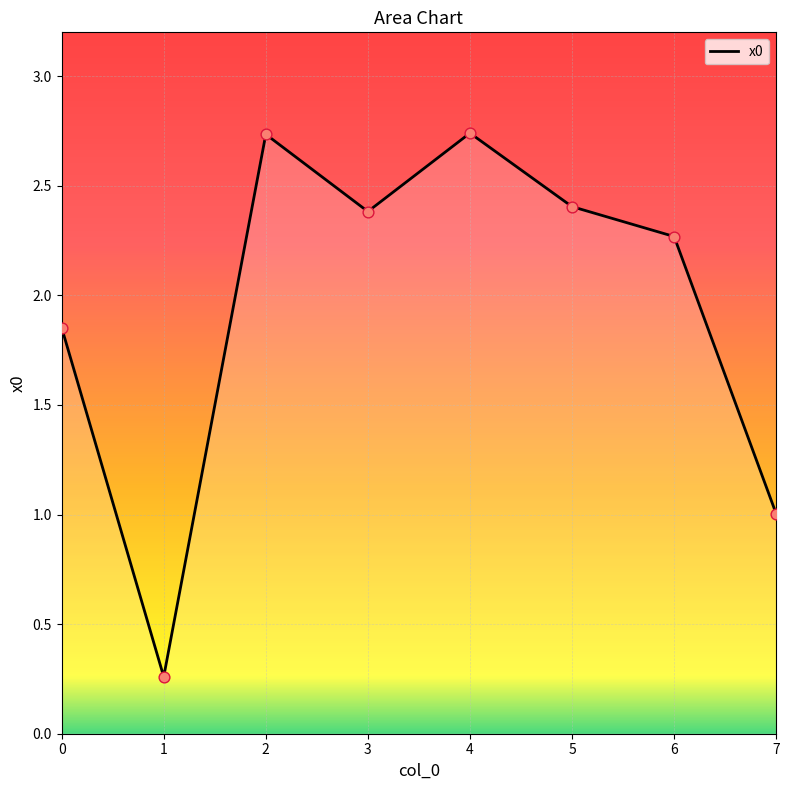

Which has a higher value, 7 or 1?

7